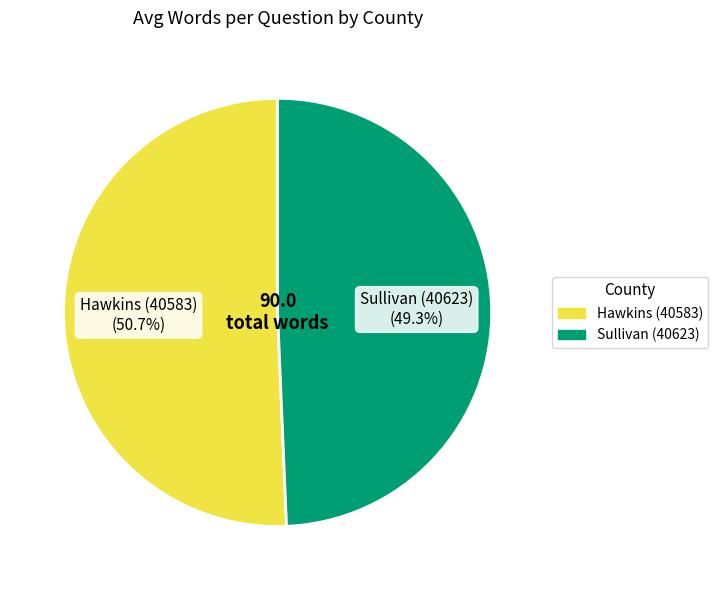

How many segments does this pie chart have?

2